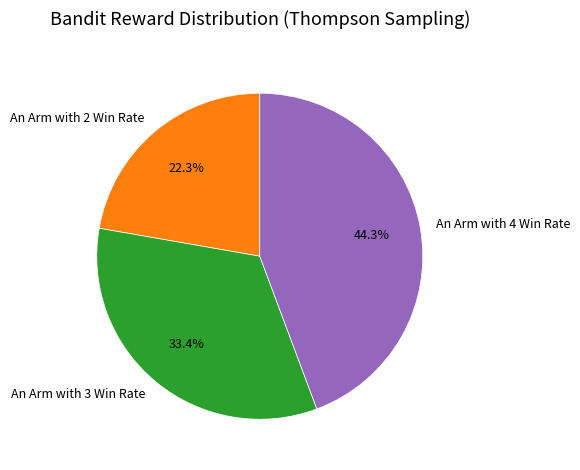

Count the number of slices in the pie.

3